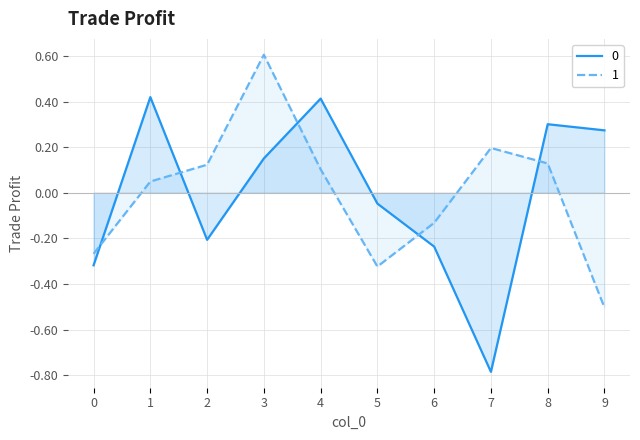

What is the difference between the second highest and minimum values in the 0 series?

1.2